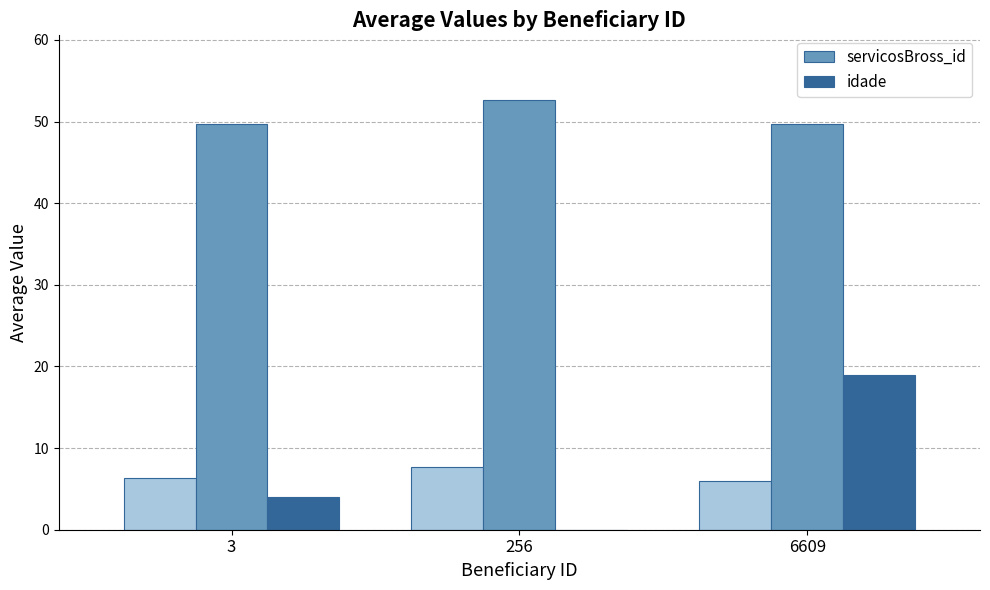

At which category does the chart reach its peak across all series?

256